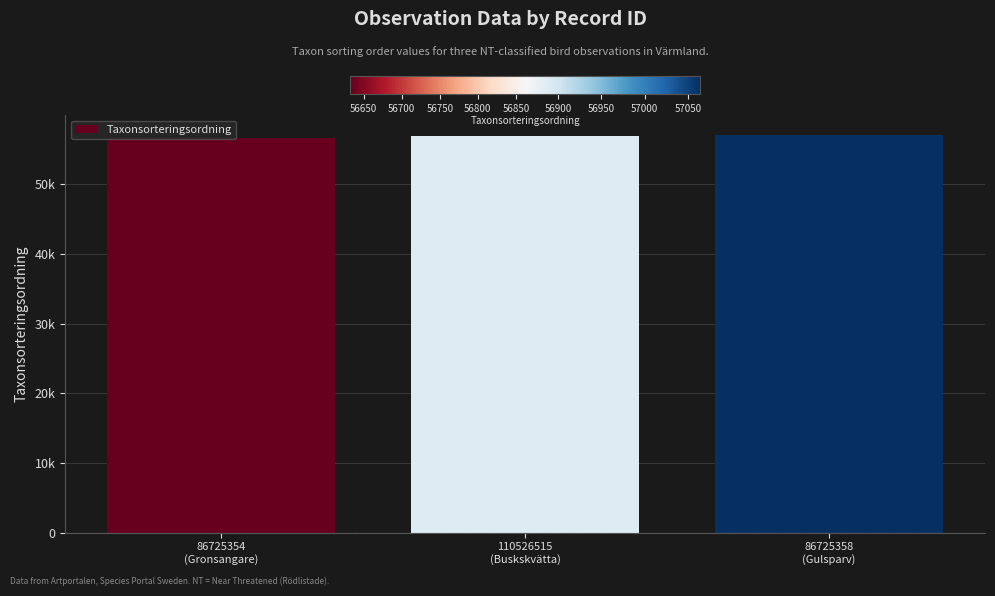

Are the bars horizontal?

No